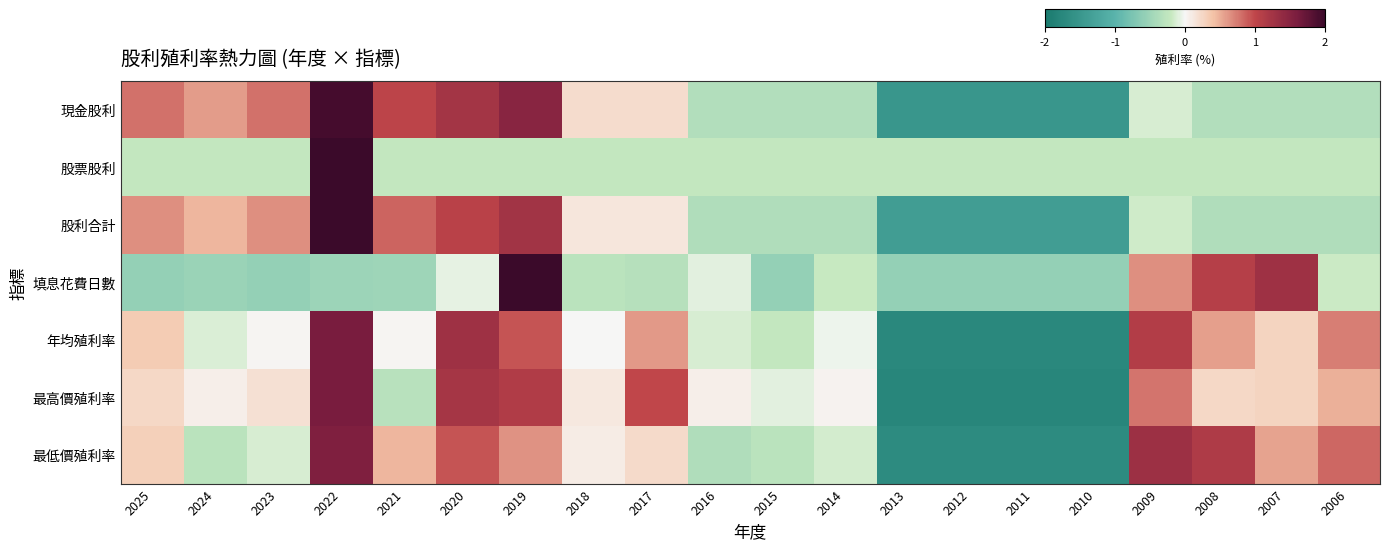

Reading left to right, transcribe all the data shown in this chart.

現金股利: 2025=0.8	2024=0.6	2023=0.8	2022=1.9	2021=1.0	2020=1.2	2019=1.5	2018=0.2	2017=0.2	2016=-0.4	2015=-0.4	2014=-0.4	2013=-1.5	2012=-1.5	2011=-1.5	2010=-1.5	2009=-0.1	2008=-0.4	2007=-0.4	2006=-0.4
股票股利: 2025=-0.2	2024=-0.2	2023=-0.2	2022=4.4	2021=-0.2	2020=-0.2	2019=-0.2	2018=-0.2	2017=-0.2	2016=-0.2	2015=-0.2	2014=-0.2	2013=-0.2	2012=-0.2	2011=-0.2	2010=-0.2	2009=-0.2	2008=-0.2	2007=-0.2	2006=-0.2
股利合計: 2025=0.6	2024=0.5	2023=0.6	2022=2.7	2021=0.8	2020=1.1	2019=1.3	2018=0.1	2017=0.1	2016=-0.4	2015=-0.4	2014=-0.4	2013=-1.4	2012=-1.4	2011=-1.4	2010=-1.4	2009=-0.2	2008=-0.4	2007=-0.4	2006=-0.4
填息花費日數: 2025=-0.6	2024=-0.5	2023=-0.6	2022=-0.5	2021=-0.5	2020=-0.1	2019=3.7	2018=-0.3	2017=-0.3	2016=-0.1	2015=-0.6	2014=-0.2	2013=-0.6	2012=-0.6	2011=-0.6	2010=-0.6	2009=0.7	2008=1.1	2007=1.3	2006=-0.2
年均殖利率: 2025=0.3	2024=-0.1	2023=0.0	2022=1.6	2021=0.0	2020=1.3	2019=0.9	2018=0.0	2017=0.6	2016=-0.1	2015=-0.2	2014=-0.0	2013=-1.7	2012=-1.7	2011=-1.7	2010=-1.7	2009=1.1	2008=0.6	2007=0.3	2006=0.7
最高價殖利率: 2025=0.2	2024=0.1	2023=0.2	2022=1.6	2021=-0.3	2020=1.2	2019=1.1	2018=0.1	2017=1.0	2016=0.1	2015=-0.1	2014=0.0	2013=-1.8	2012=-1.8	2011=-1.8	2010=-1.8	2009=0.8	2008=0.2	2007=0.3	2006=0.5
最低價殖利率: 2025=0.3	2024=-0.3	2023=-0.1	2022=1.5	2021=0.5	2020=0.9	2019=0.6	2018=0.1	2017=0.2	2016=-0.4	2015=-0.3	2014=-0.1	2013=-1.7	2012=-1.7	2011=-1.7	2010=-1.7	2009=1.3	2008=1.1	2007=0.6	2006=0.8